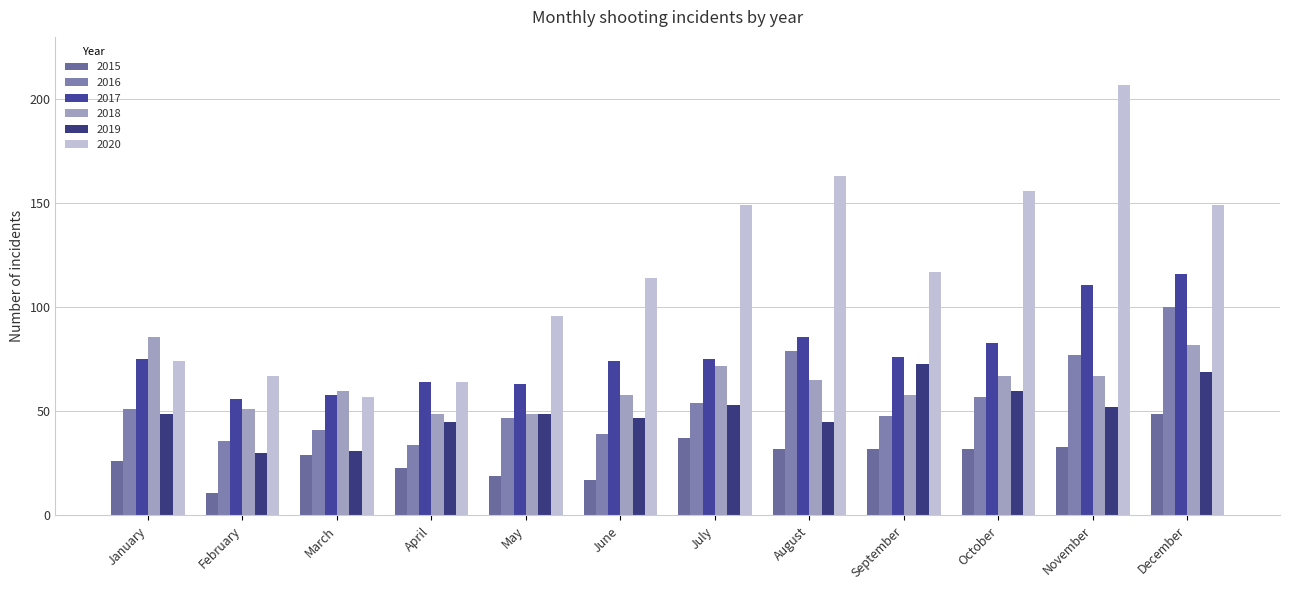

What is the total value across all series at February?

251